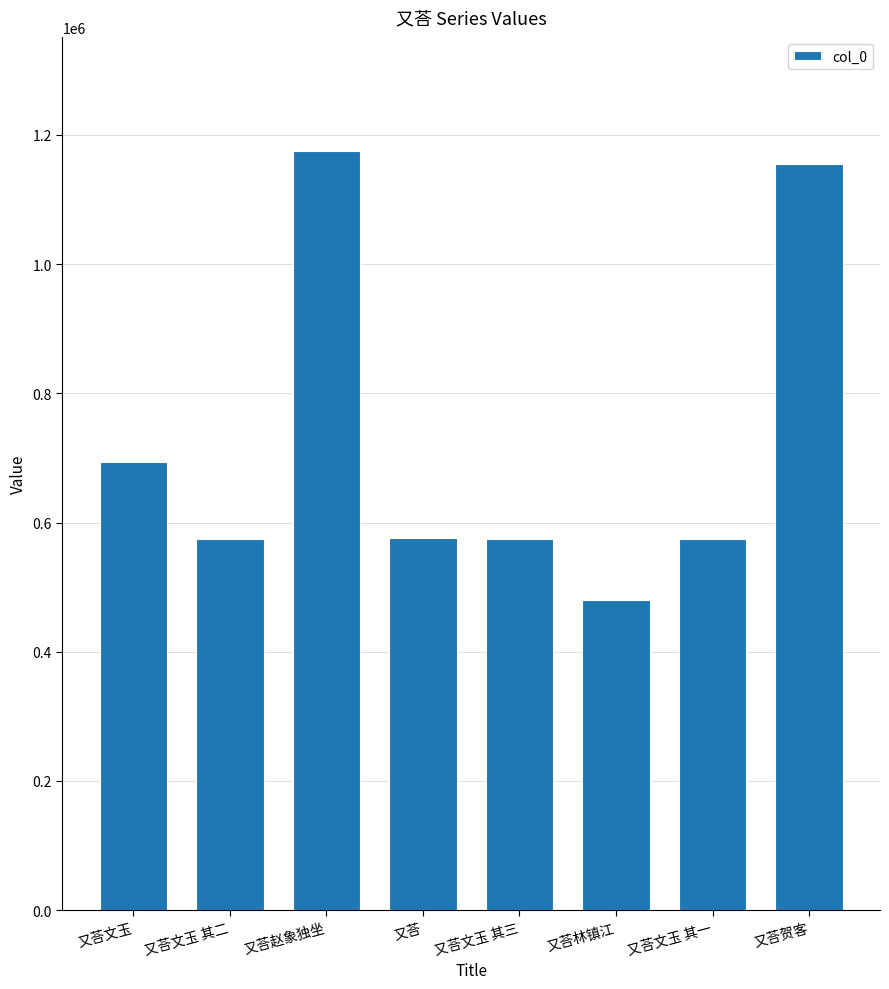

What is the label of the 2nd bar from the left?

又荅文玉 其二